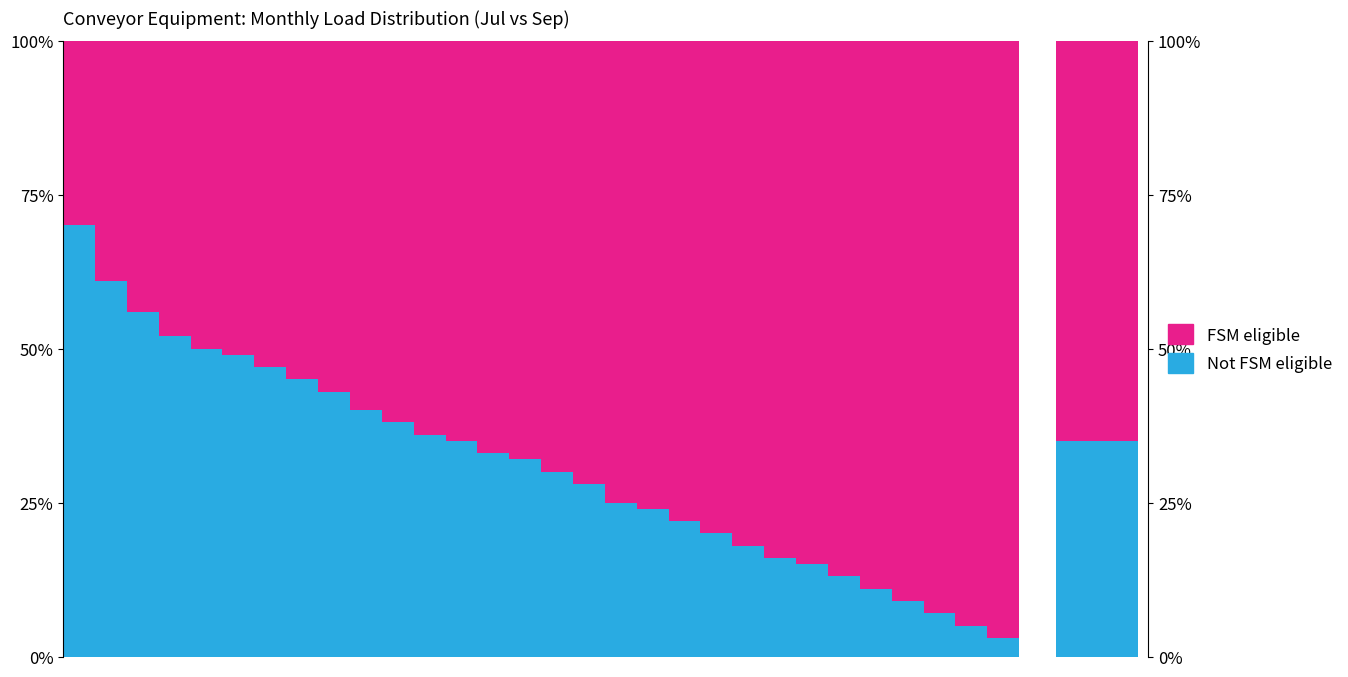

At how many categories does at least one series exceed 43?

30